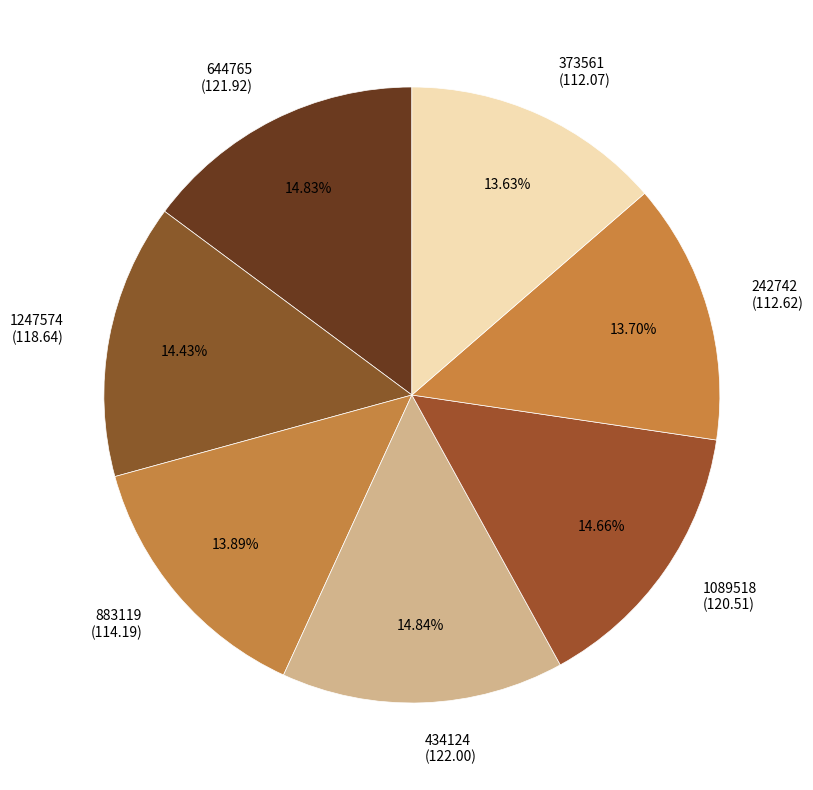

Is 242742 the majority of the pie?

No